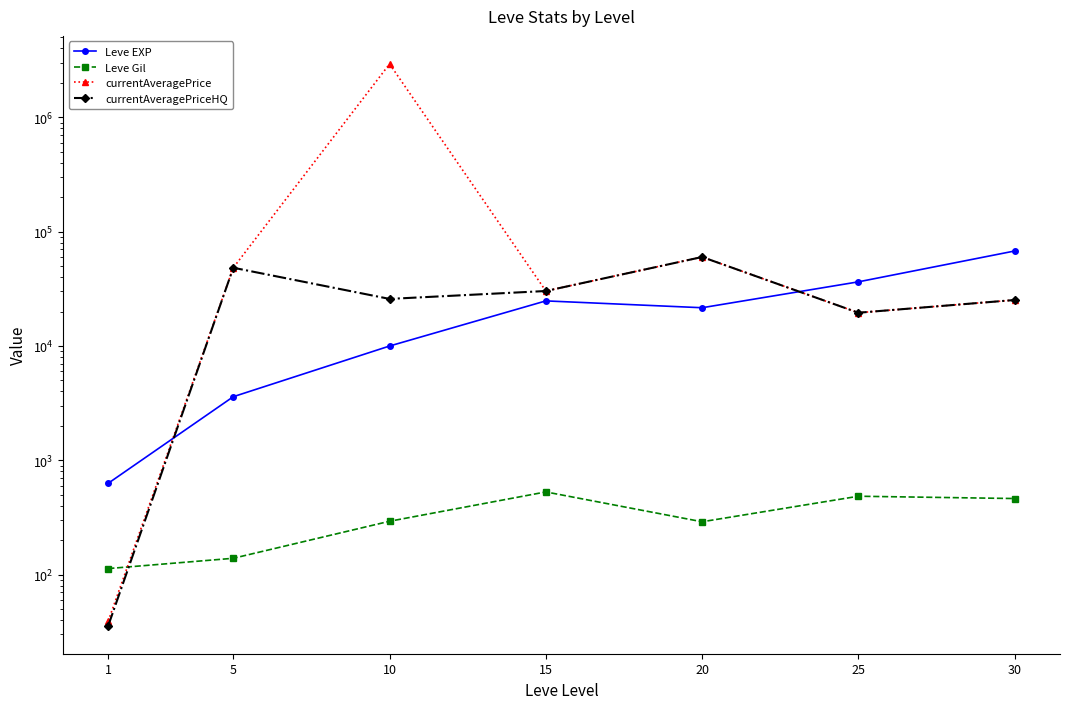

Where is the first local minimum for currentAveragePriceHQ?

10